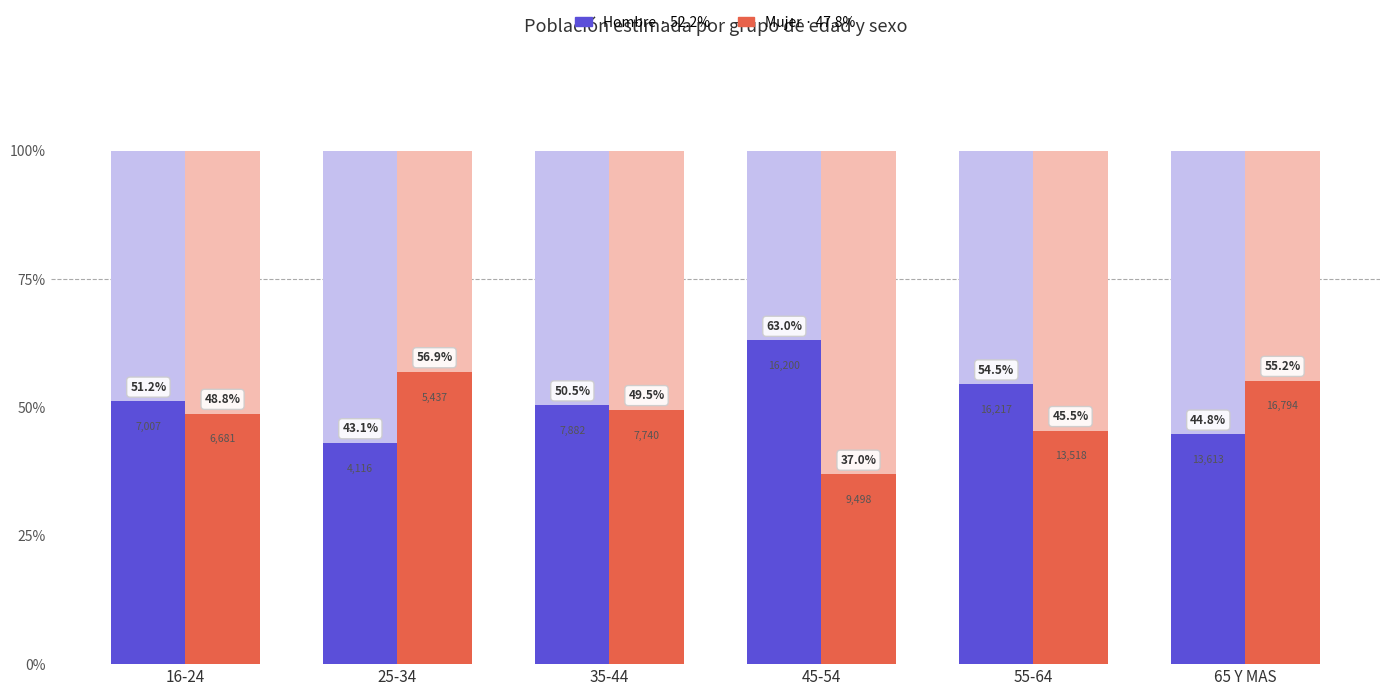

How many bars are there in each group?

2